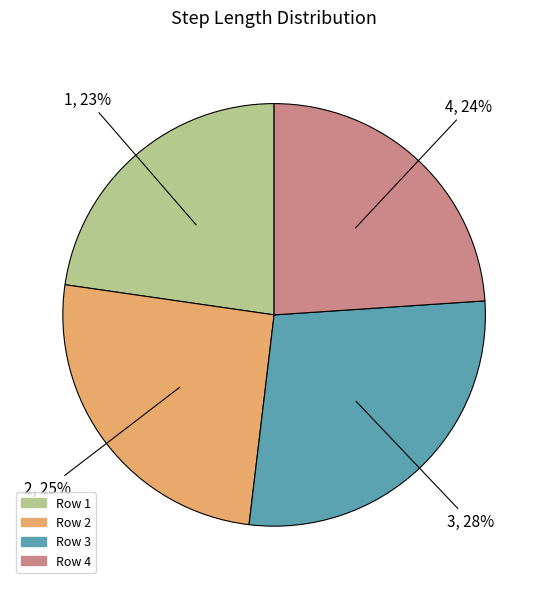

Does any single category account for the majority?

No